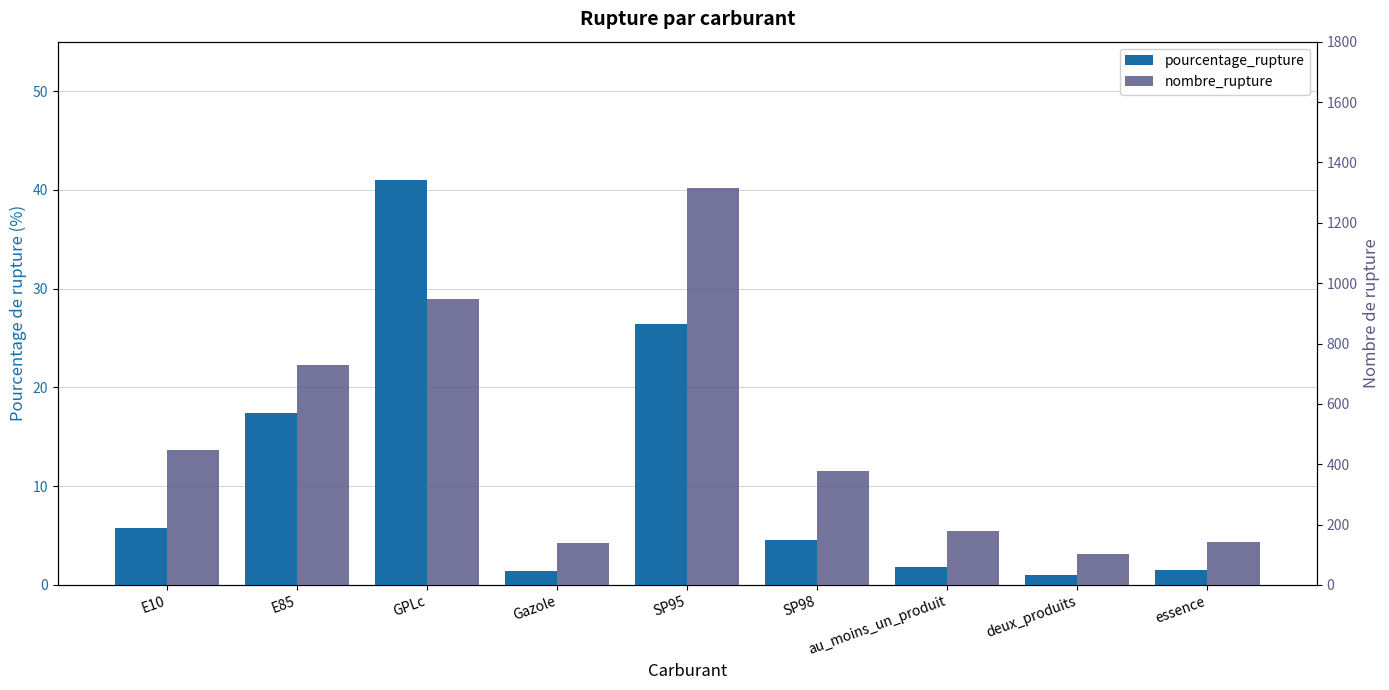

What position from the right is SP95?

5